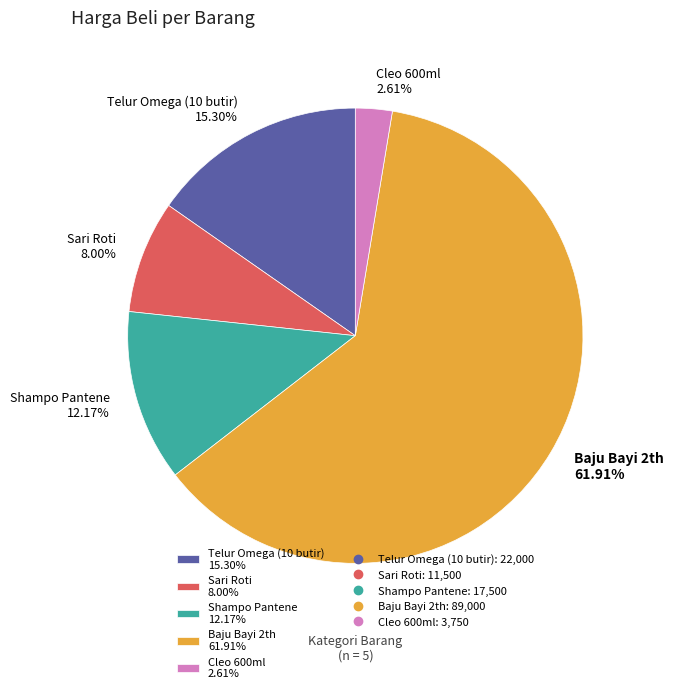

Between Shampo Pantene 12.17% and Telur Omega (10 butir) 15.30%, which is larger?

Telur Omega (10 butir) 15.30%